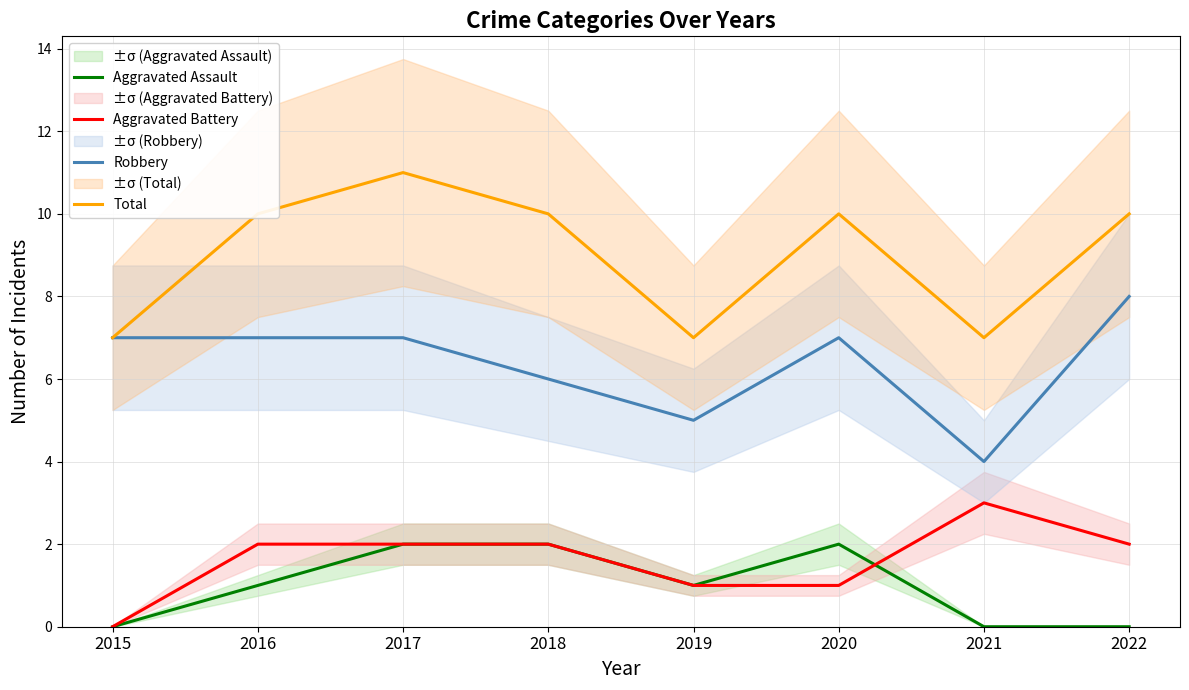

What is the difference between the maximum and minimum values in the Aggravated Battery series?

3